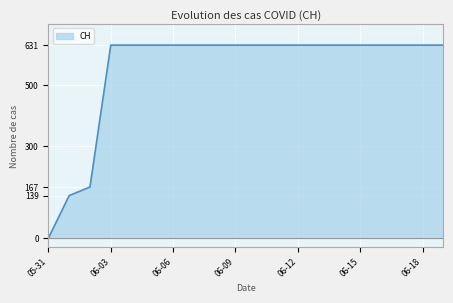

What is the greatest value displayed?

631